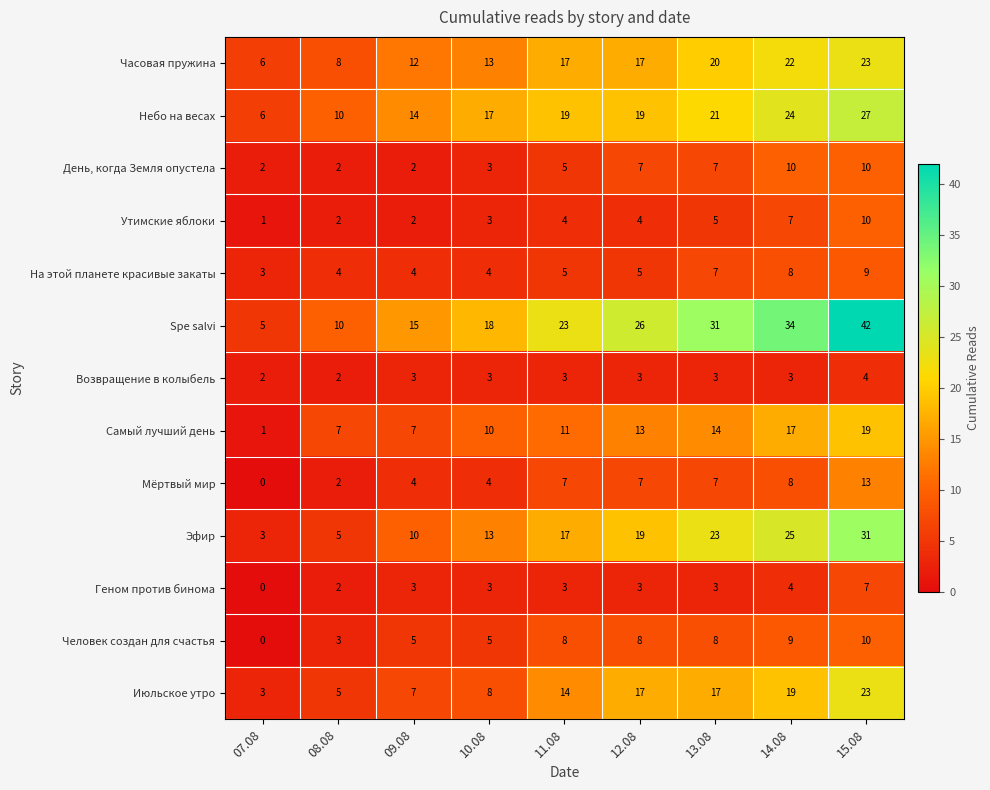

Which category has the lowest value in the Мёртвый мир series?

07.08